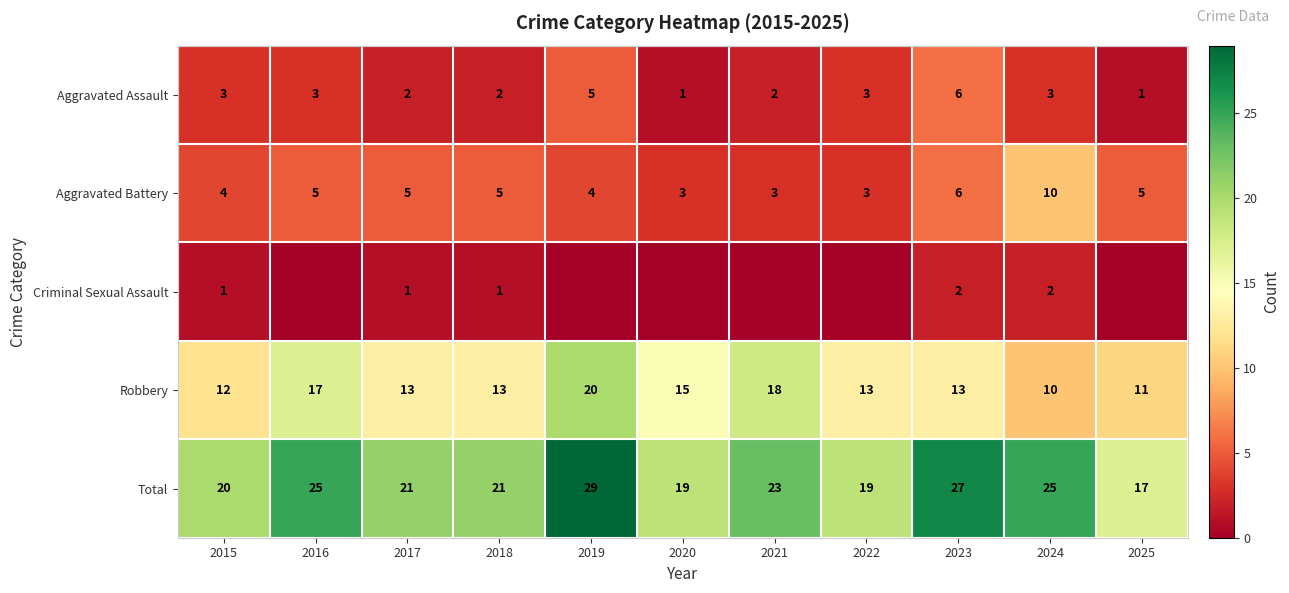

What is the difference between the maximum and minimum values in the Robbery series?

10